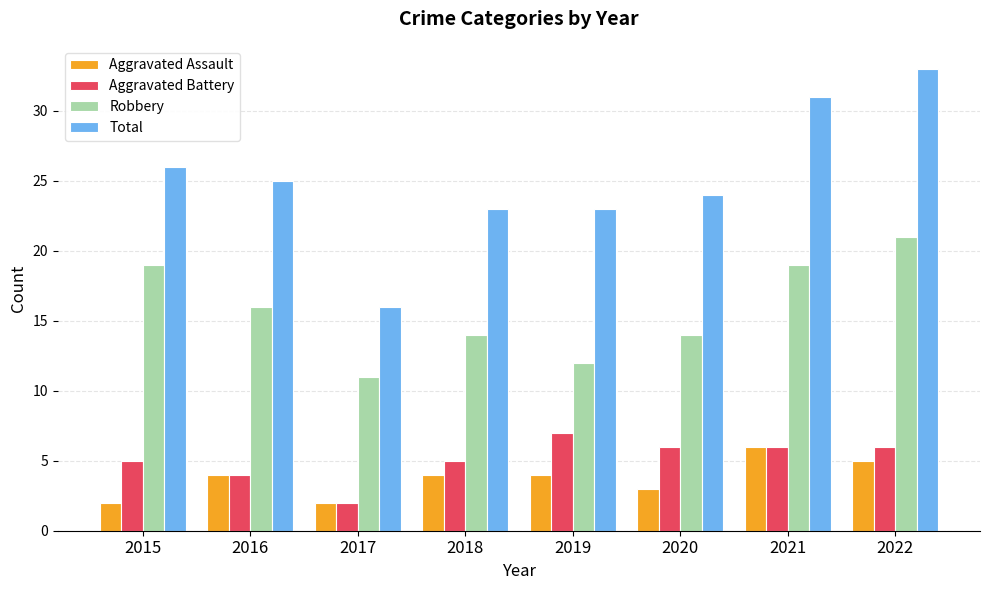

At how many categories does at least one series exceed 11?

8